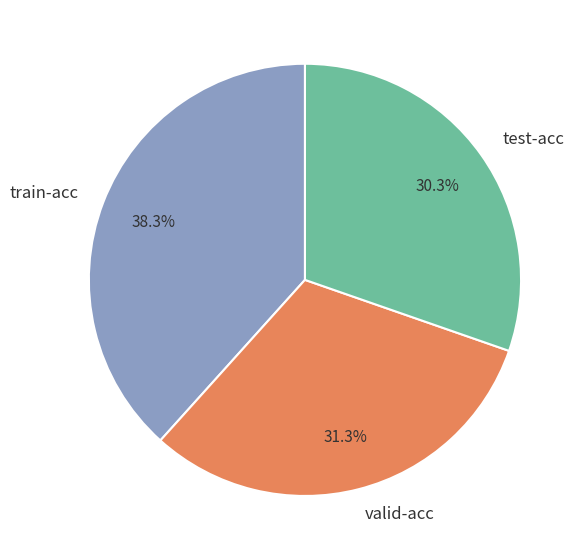

What percentage is the test-acc slice, to the nearest percent?

30%